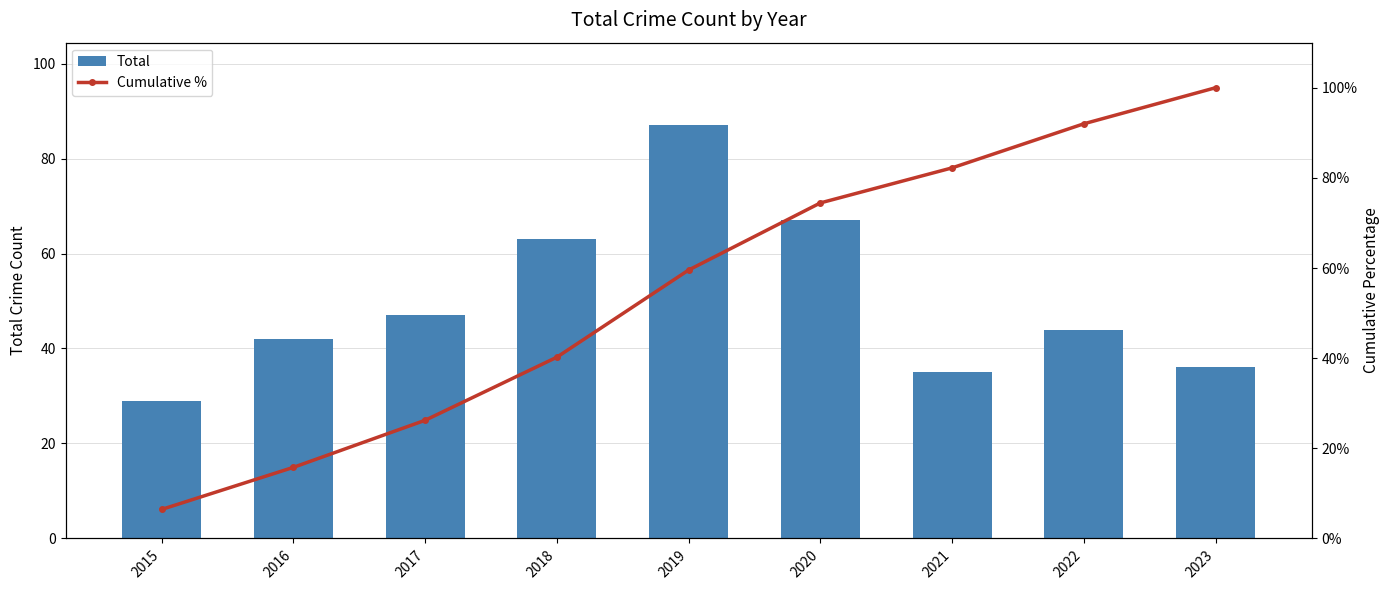

What is the value of the Cumulative % bar at the 7th from the left?

82.2